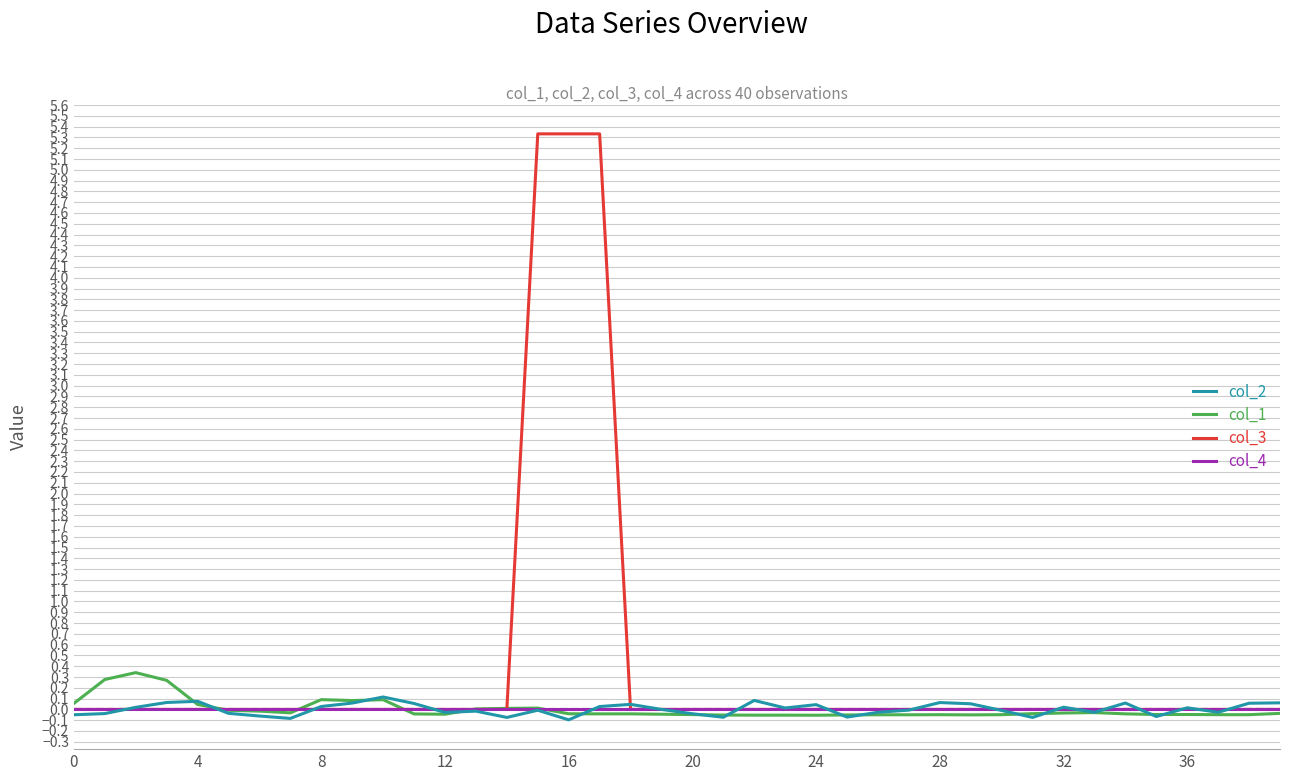

True or false: col_1 and col_4 cross at least once.

True